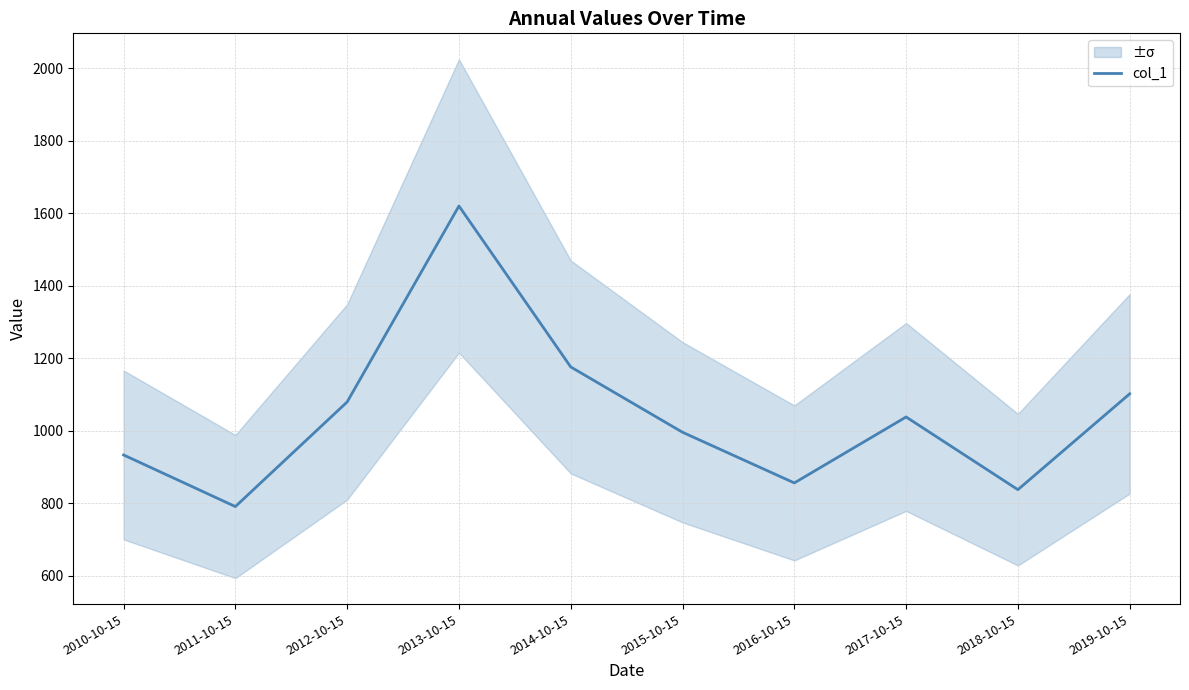

At which category does the data reach its first local valley?

2011-10-15